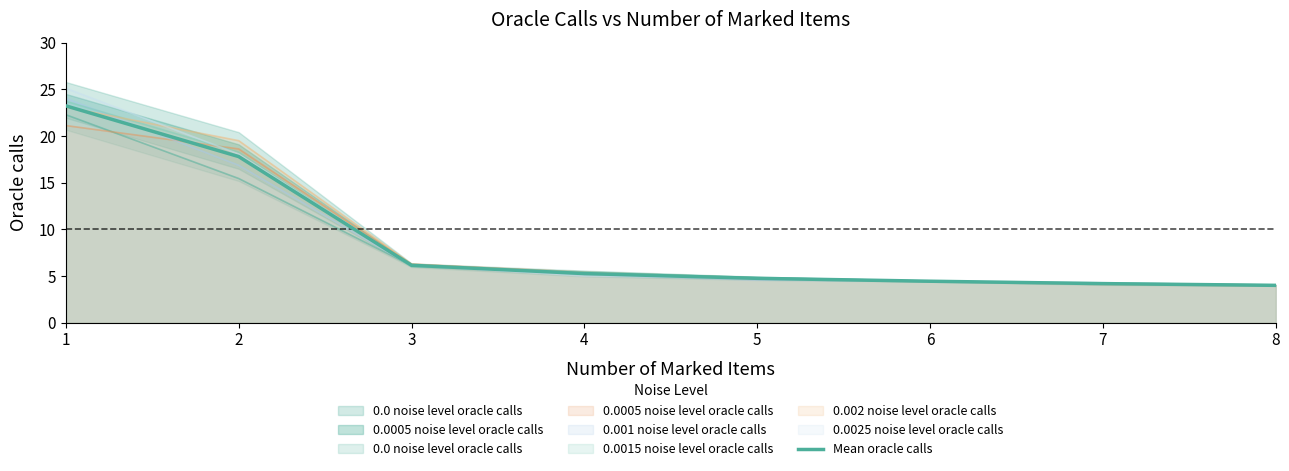

Which category has the lowest value across all series?

8